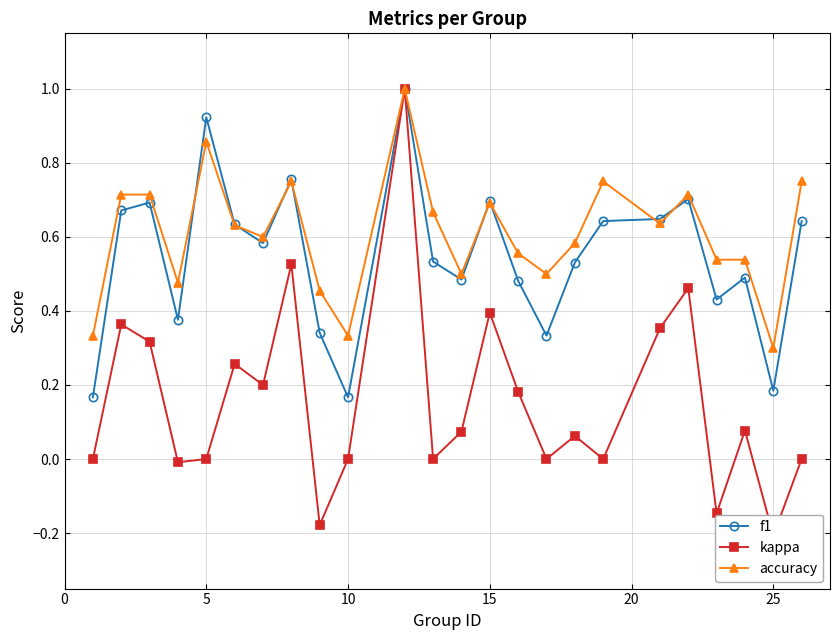

Does the chart have visible grid lines?

Yes